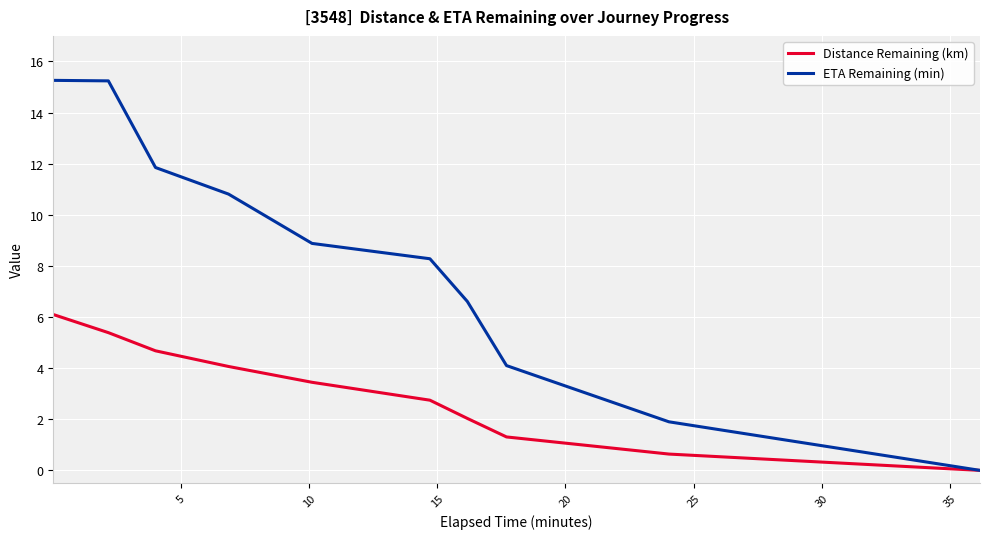

List the series in order of their peak value, highest first.

ETA Remaining (min), Distance Remaining (km)